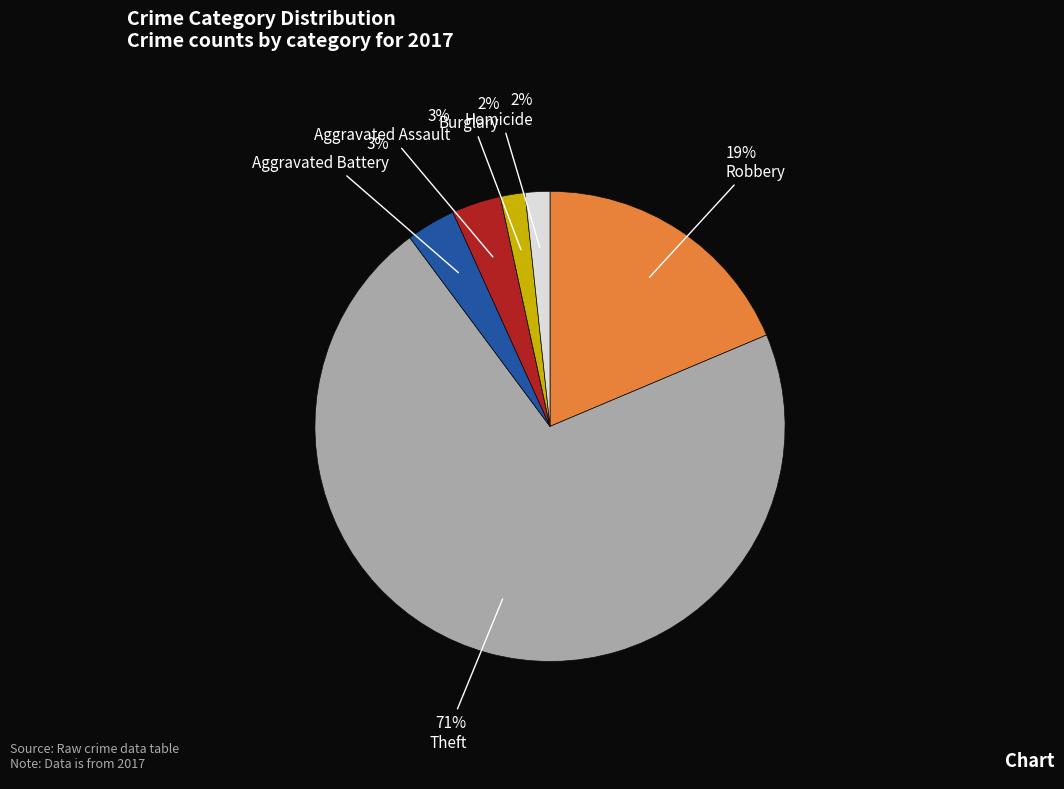

Does any single category account for the majority?

Yes